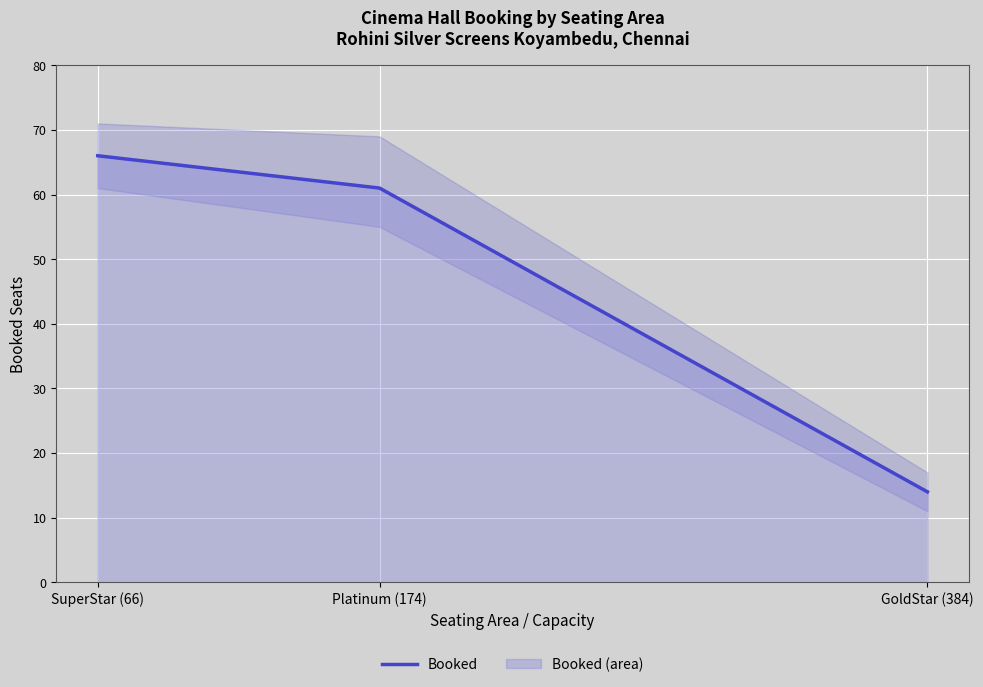

Rank the categories by value from highest to lowest.

SuperStar (66), Platinum (174), GoldStar (384)